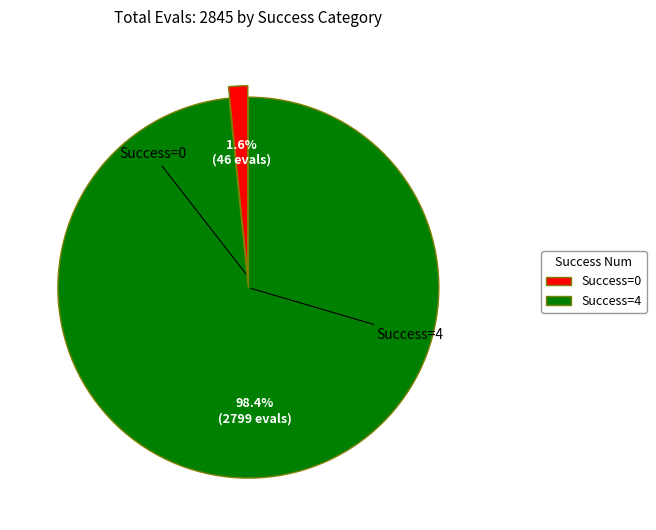

Is there a majority slice in this chart?

Yes